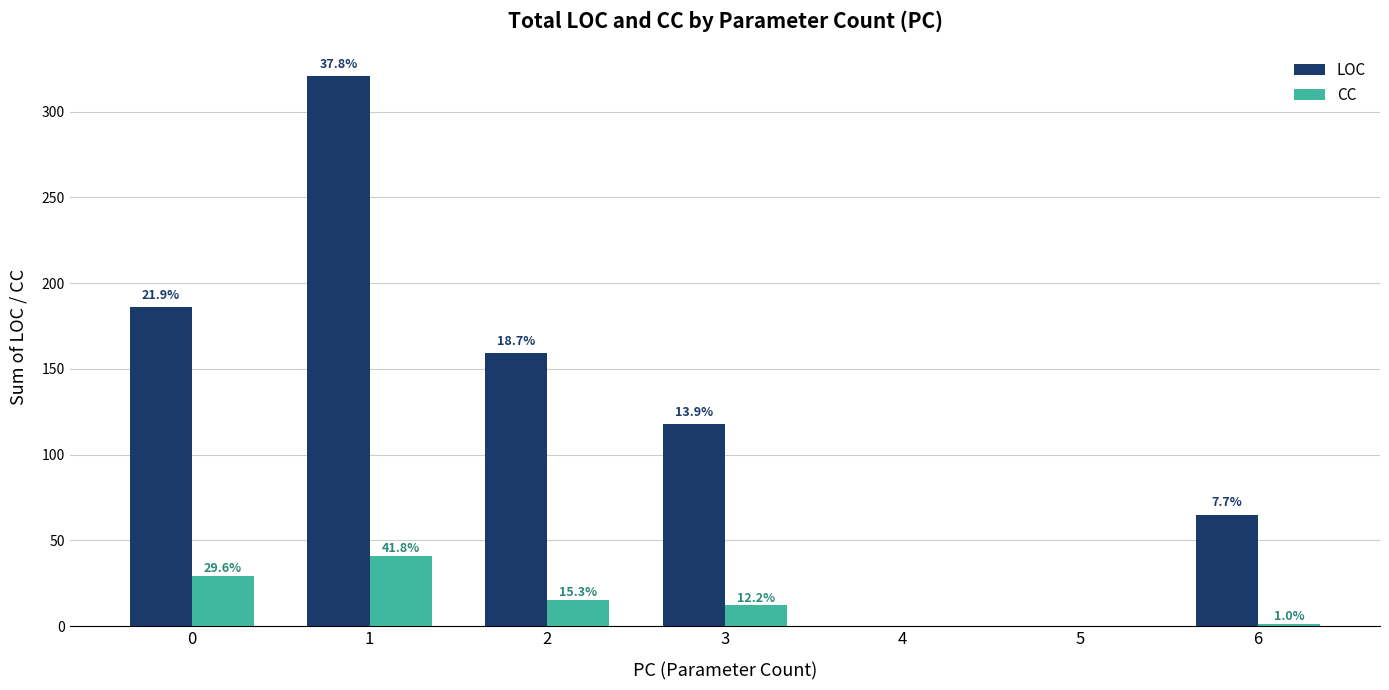

Which series has the largest total across all categories?

LOC